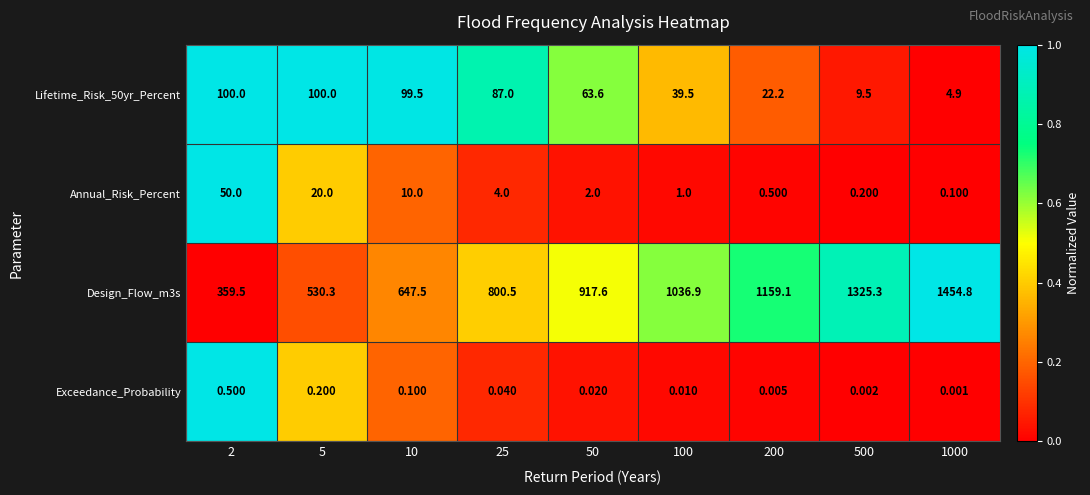

At how many categories does at least one series exceed 0?

9